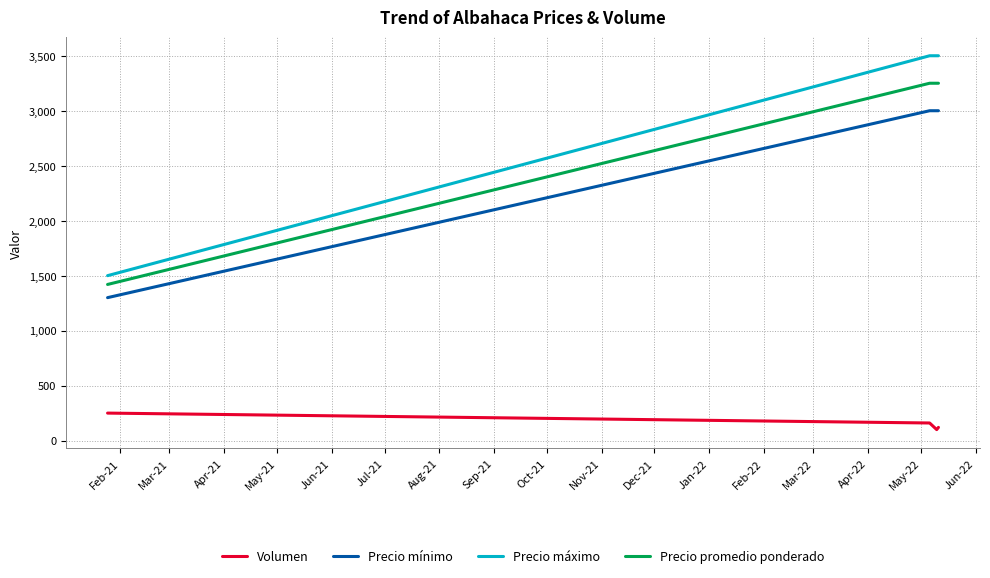

True or false: Precio máximo has more than 1 points higher than both neighbors.

False